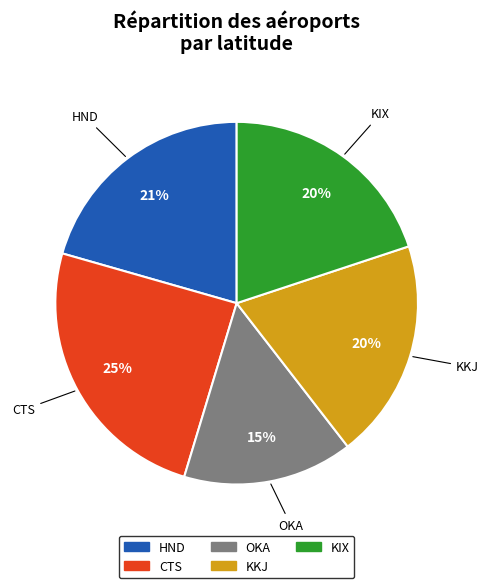

Between KKJ and OKA, which is larger?

KKJ